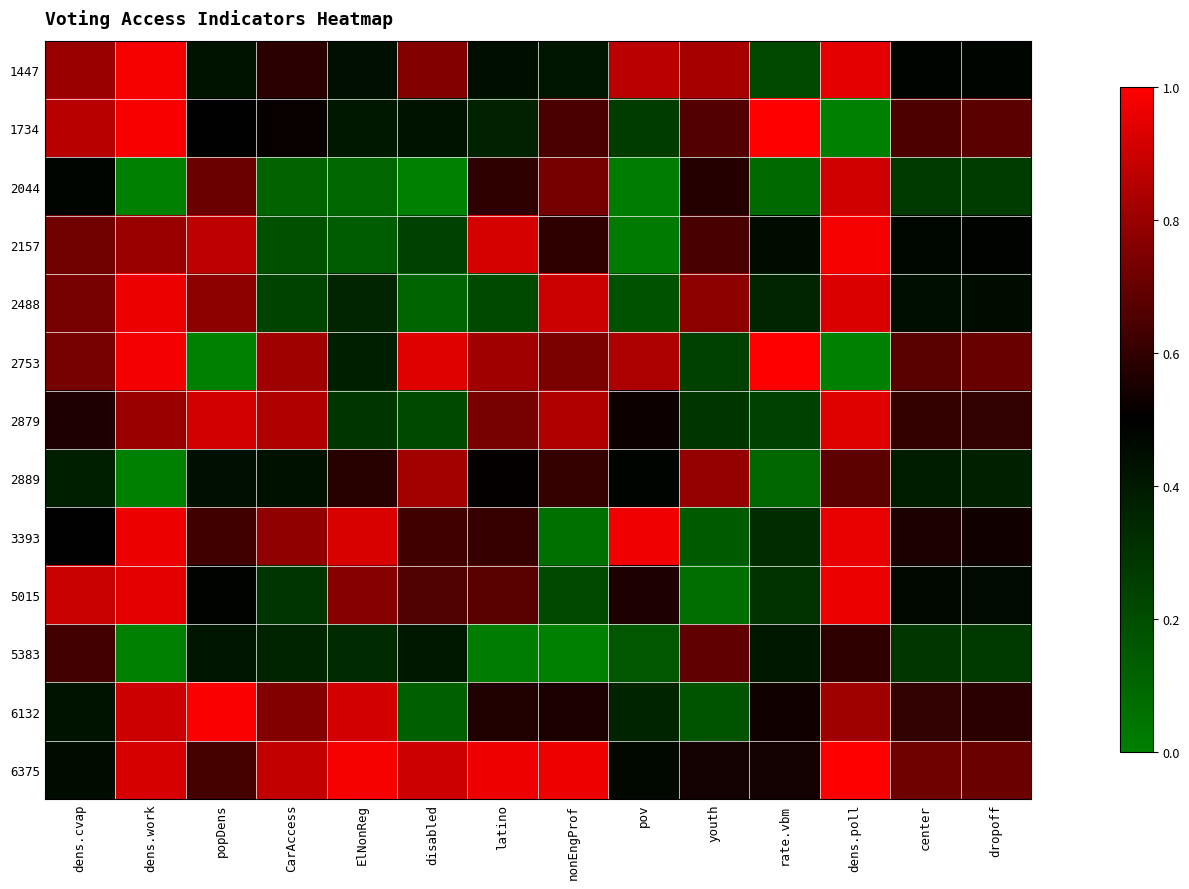

What is the total value across all series at rate.vbm?

5.6